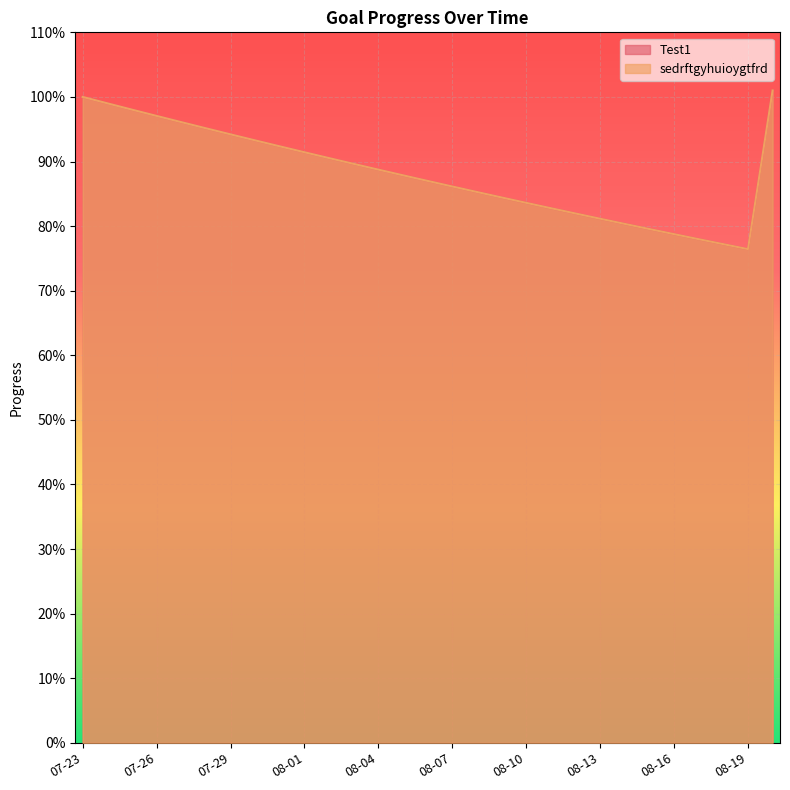

The Test1 series shows 0.3 at 2025-08-17. True or false?

False